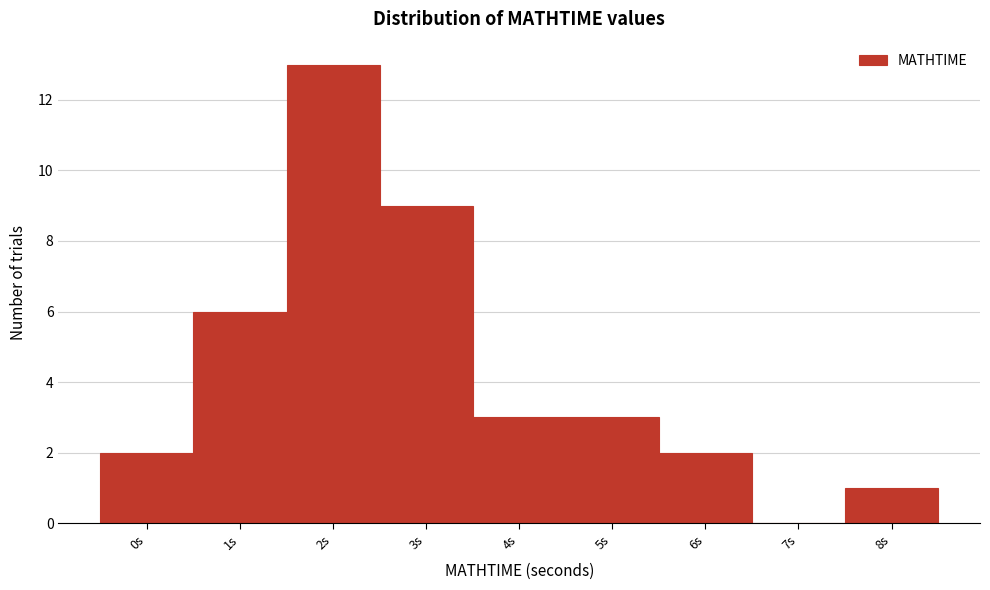

Reading left to right, list all the values displayed in this chart.

0s=2	1s=6	2s=13	3s=9	4s=3	5s=3	6s=2	7s=0	8s=1